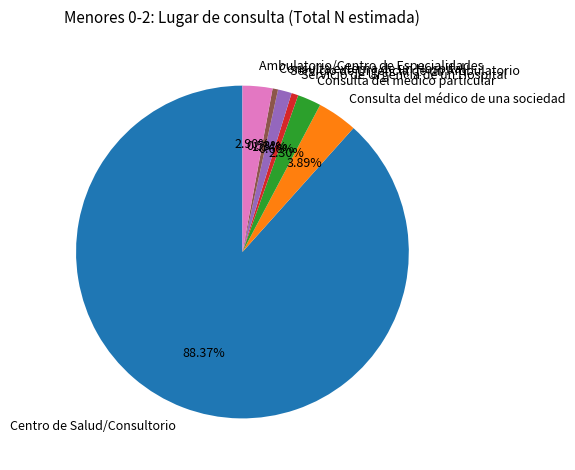

Between Consulta externa de un Hospital and Consulta del médico particular, which is larger?

Consulta del médico particular